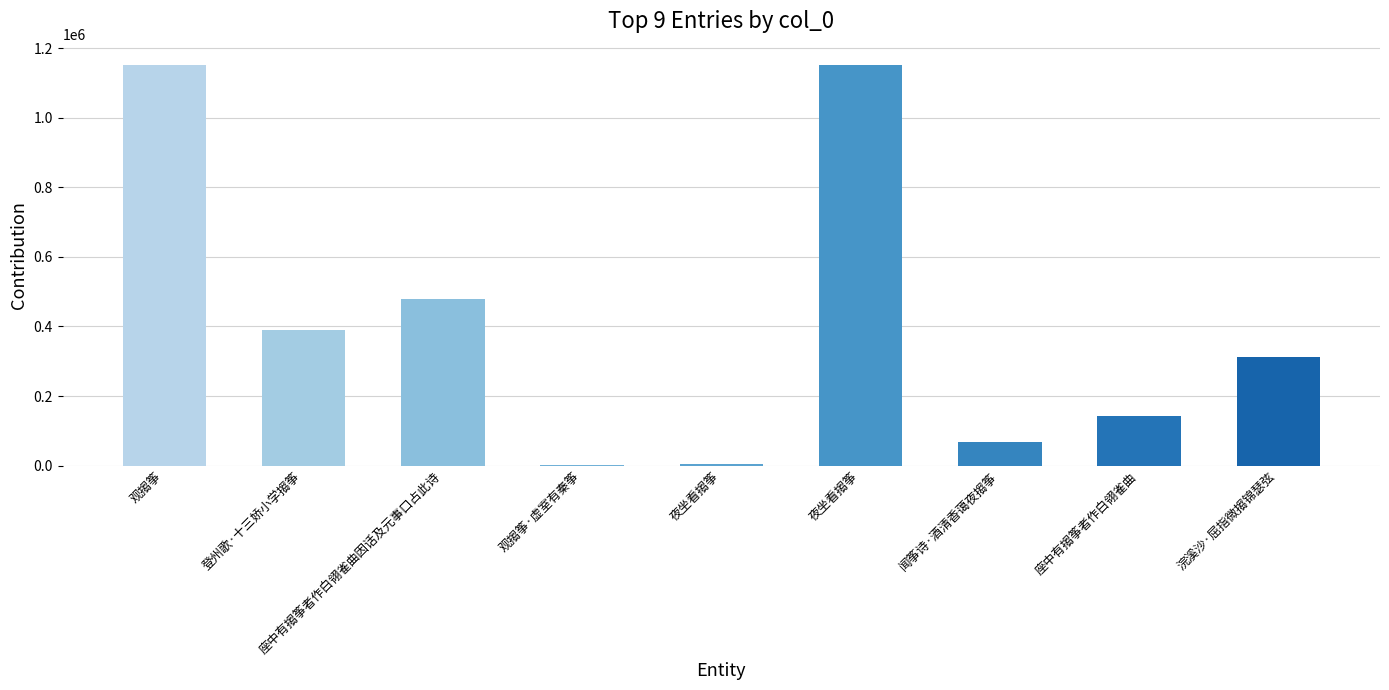

What is the difference between the maximum and minimum values?

1149576